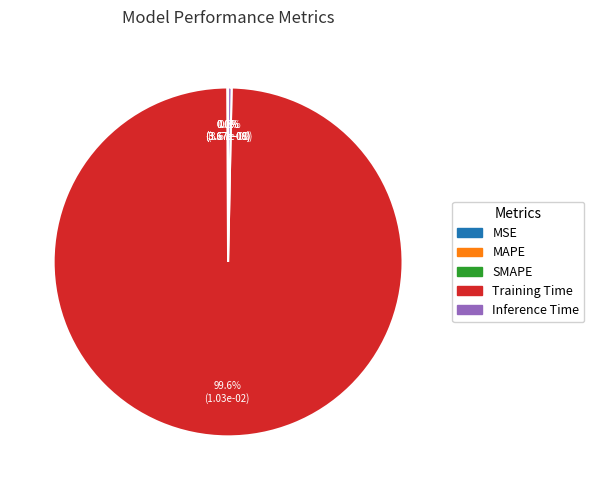

What percentage is NOT represented by Inference Time?

99.7%